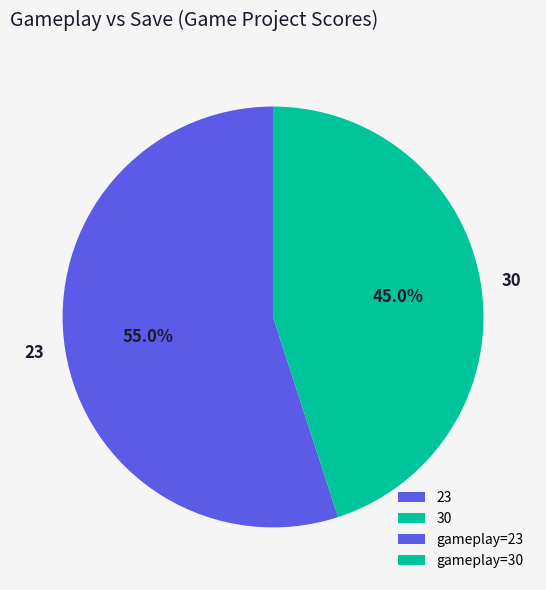

What is the ratio of the value at 30 to the value at 23?

0.8